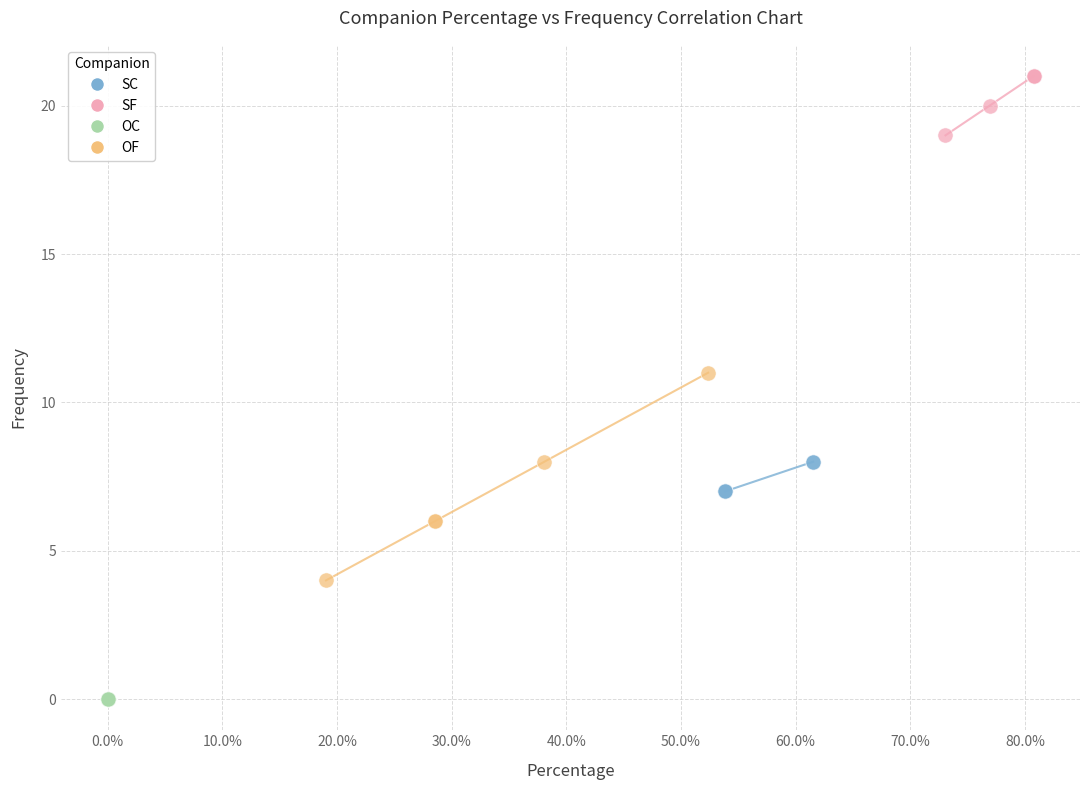

Which series reaches the minimum Y coordinate?

OC